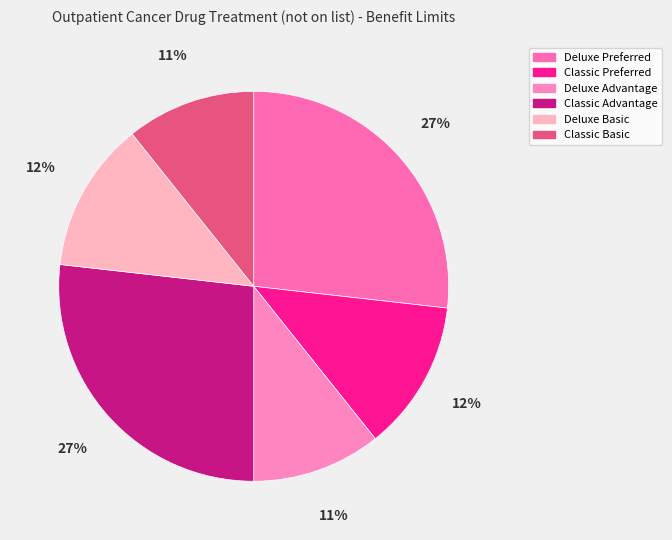

Approximately how many times larger is the value at Classic Preferred compared to Classic Advantage?

0.5